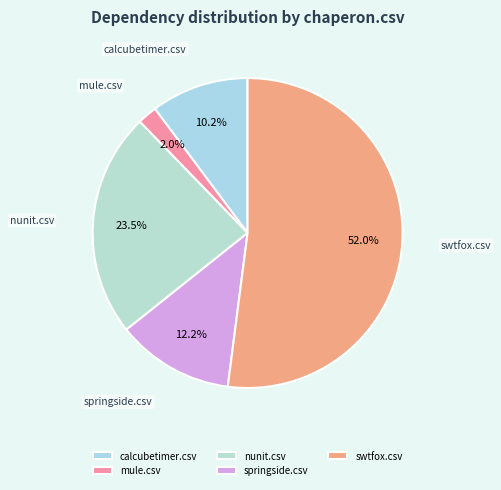

Approximately how many times larger is the value at mule.csv compared to springside.csv?

0.2